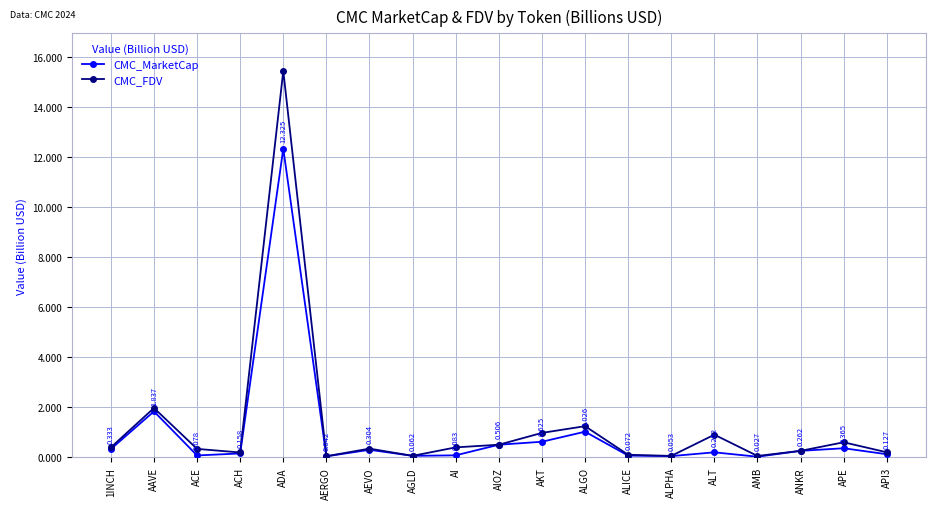

Which series changed the most between 1INCH and ACH?

CMC_FDV